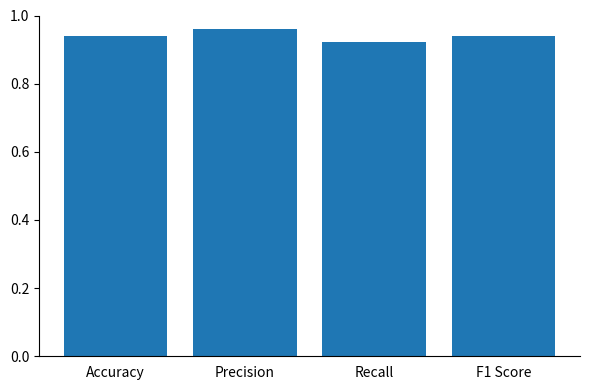

Is it true that the value at Recall is 1.3?

False